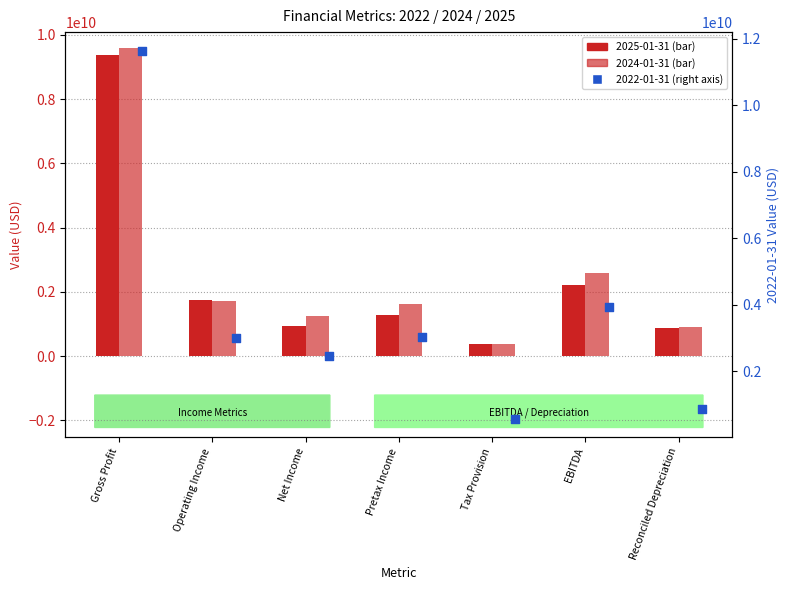

At which category is the sum across all series the highest?

Gross Profit